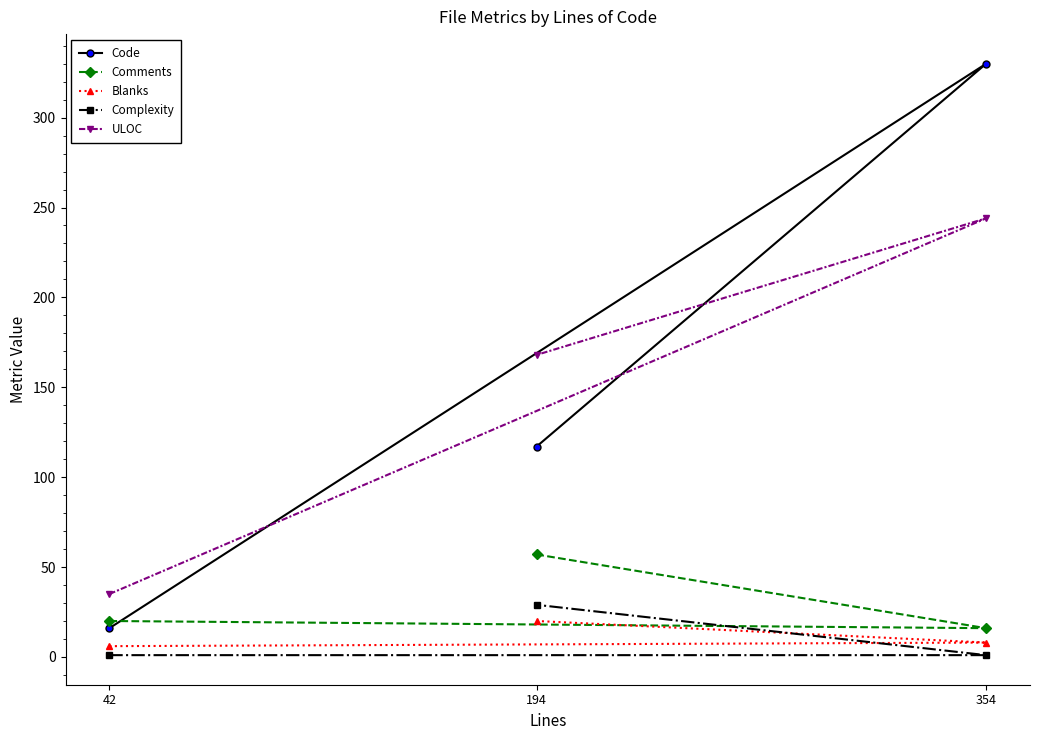

Is the value of ULOC at 42 greater than the value of Code at 354?

No